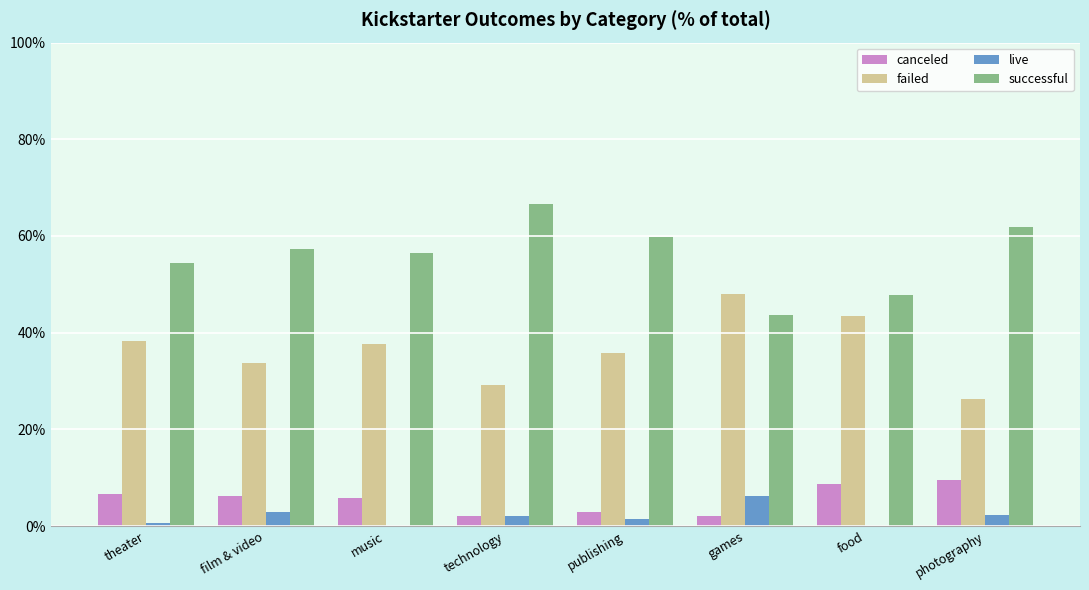

Which category has the highest value in the failed series?

games